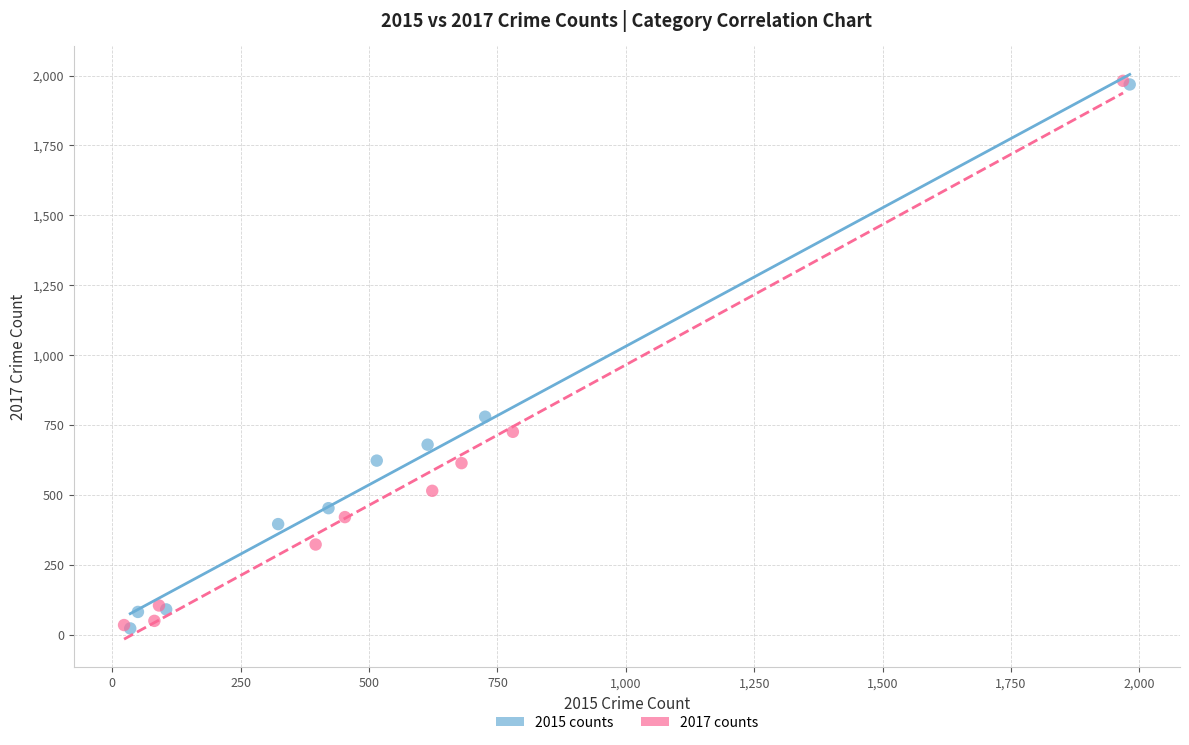

Which series has the widest spread of Y values?

2017 counts